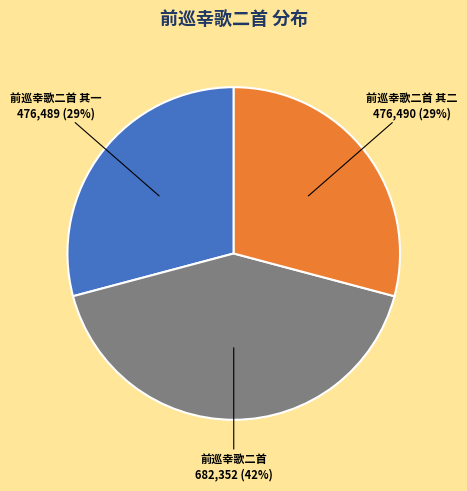

Is the sum of 前巡幸歌二首 其二 and 前巡幸歌二首 其一 greater than half?

Yes